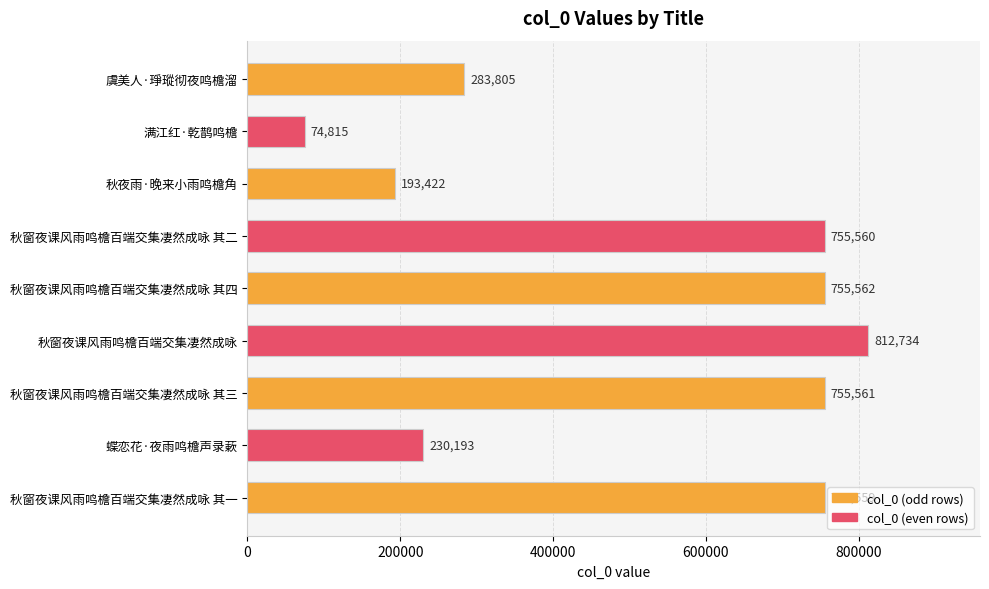

Count the number of data series in this chart.

1